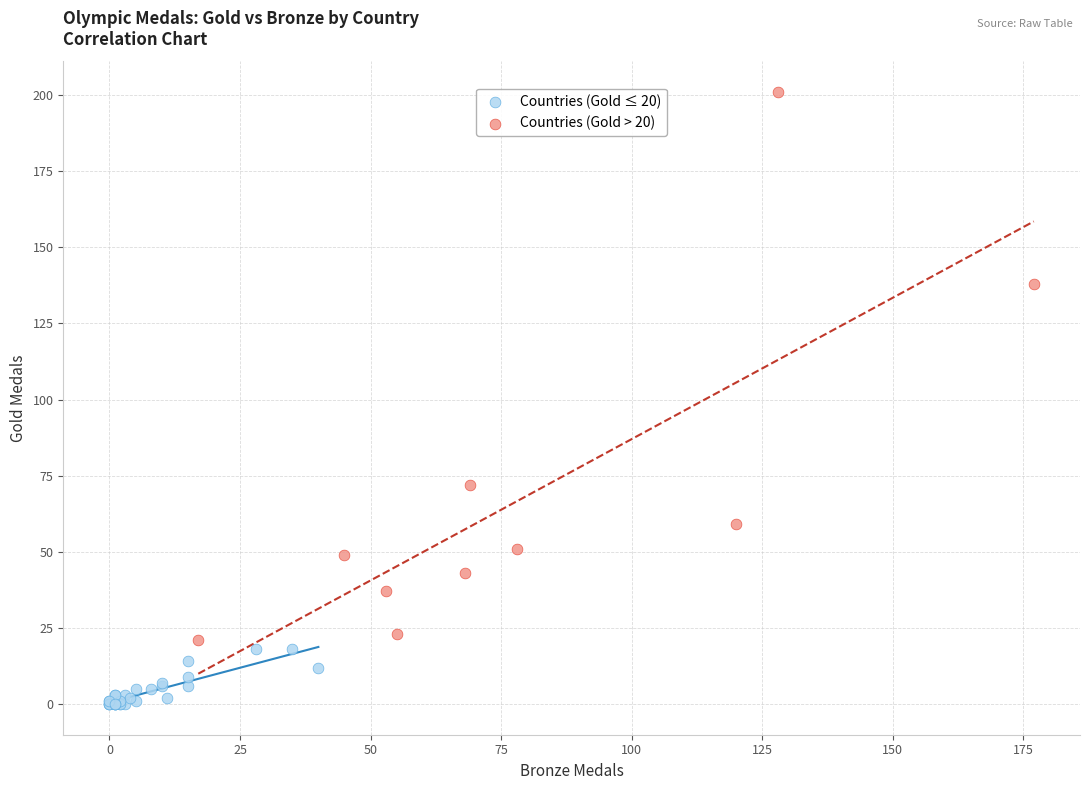

Which series reaches the maximum Y coordinate?

Countries (Gold > 20)